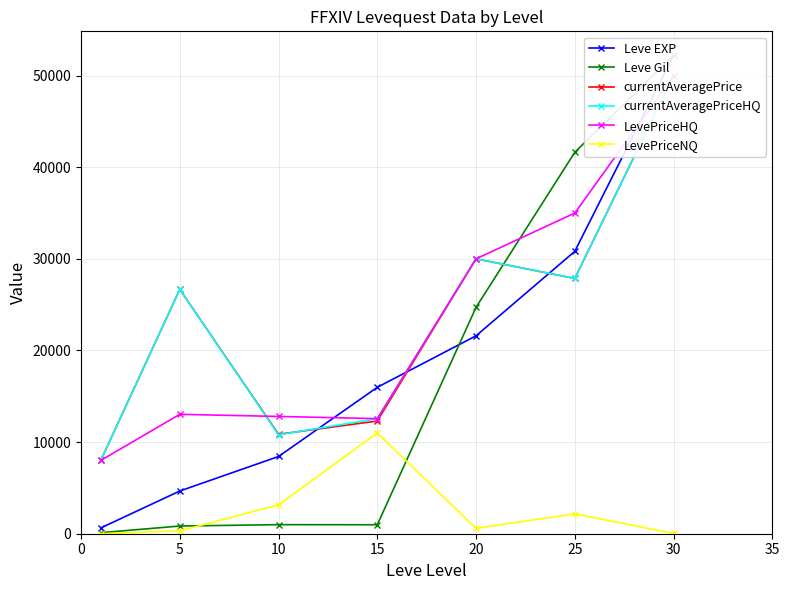

Where is the first local maximum for LevePriceNQ?

15